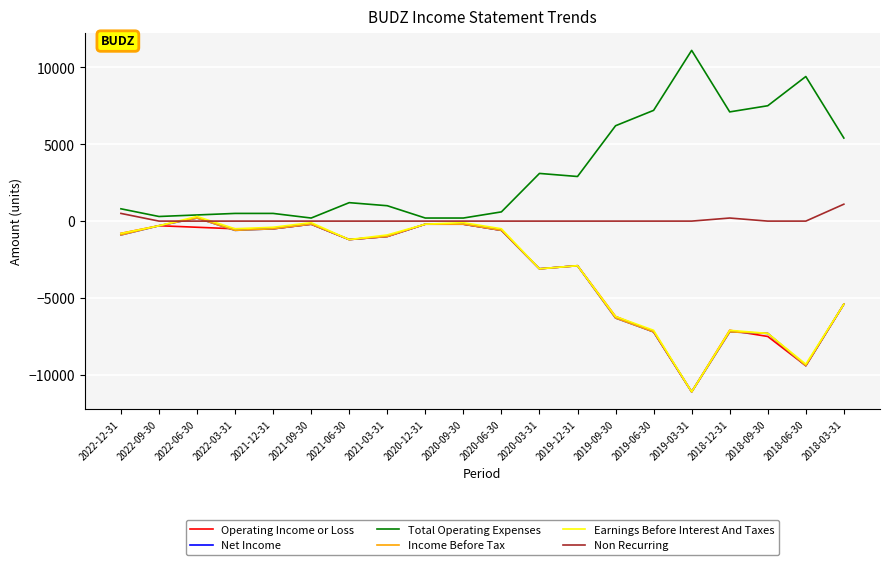

The value of Income Before Tax at 2019-06-30 is -7200. True or false?

True